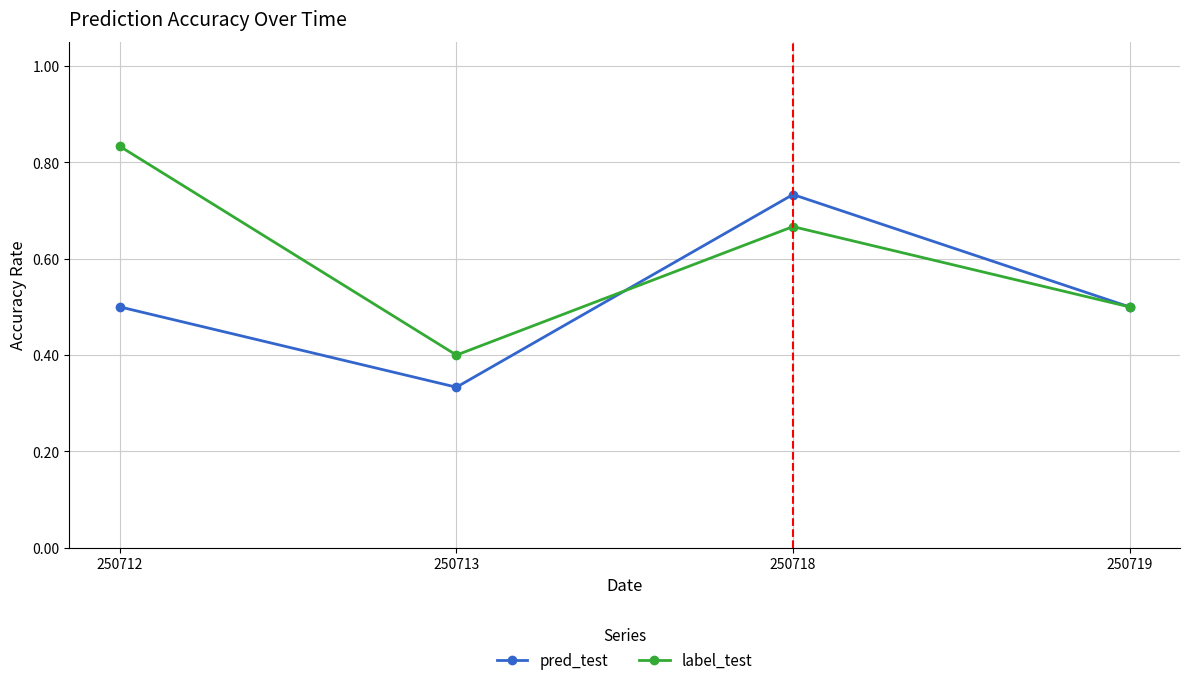

At which label does label_test reach its peak?

250712